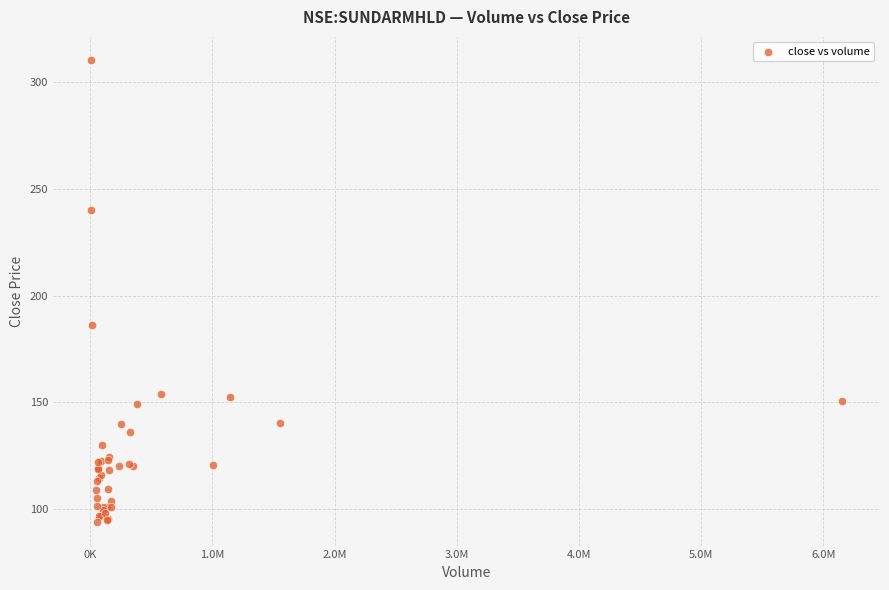

What Y value in the scatter plot is closest to 202?

186.1